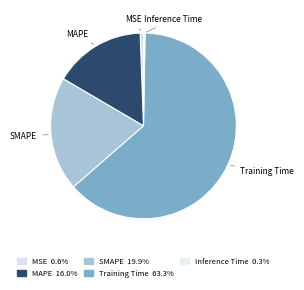

What is the largest slice in the pie chart?

Training Time